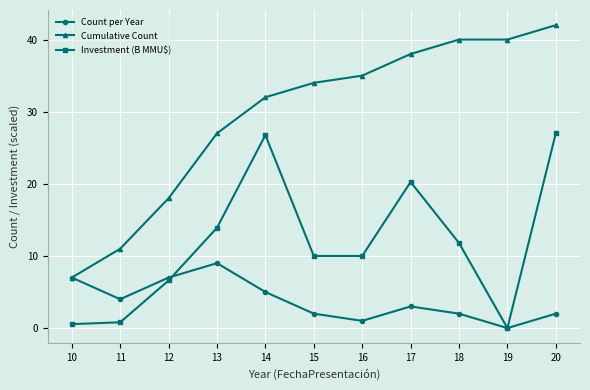

At 18, list the series in order from largest to smallest.

Cumulative Count, Investment (B MMU$), Count per Year